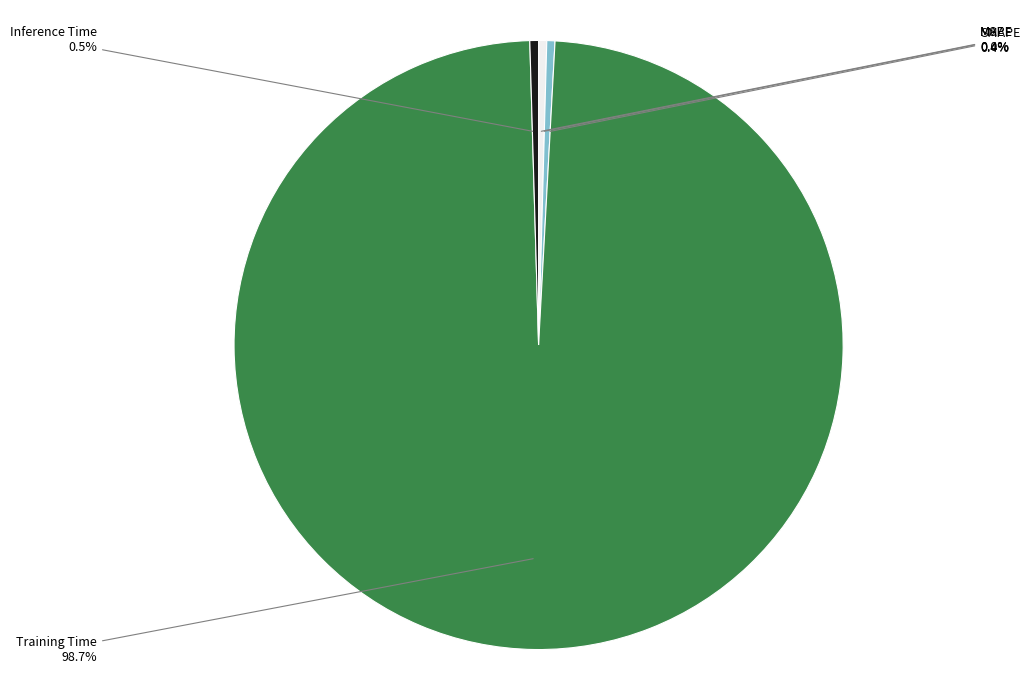

The Training Time slice represents 89% of the pie. True or false?

False